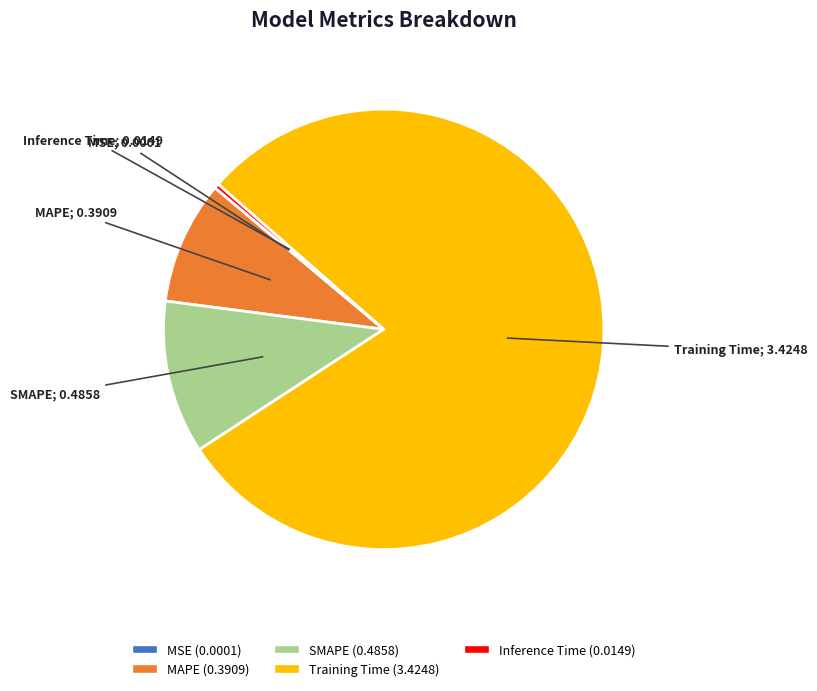

Is the sum of Inference Time and SMAPE greater than half?

No